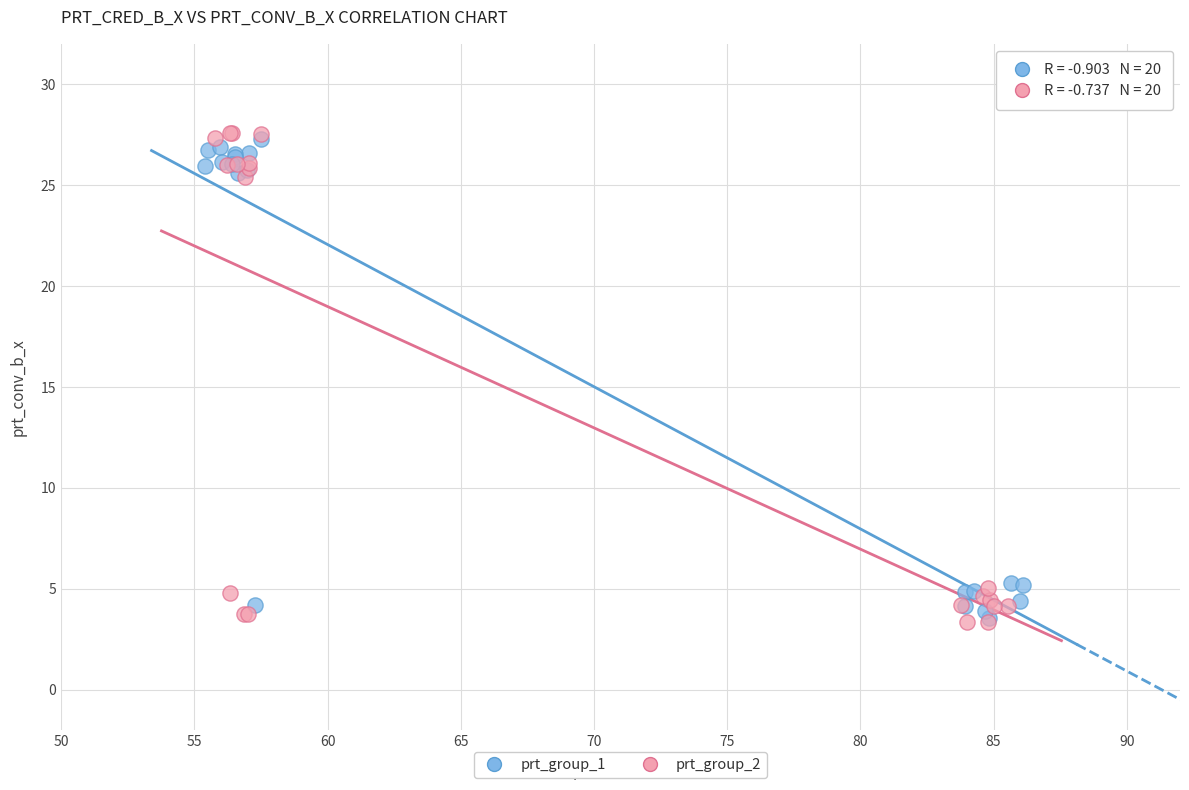

Which series has the largest Y range (max minus min)?

prt_group_2